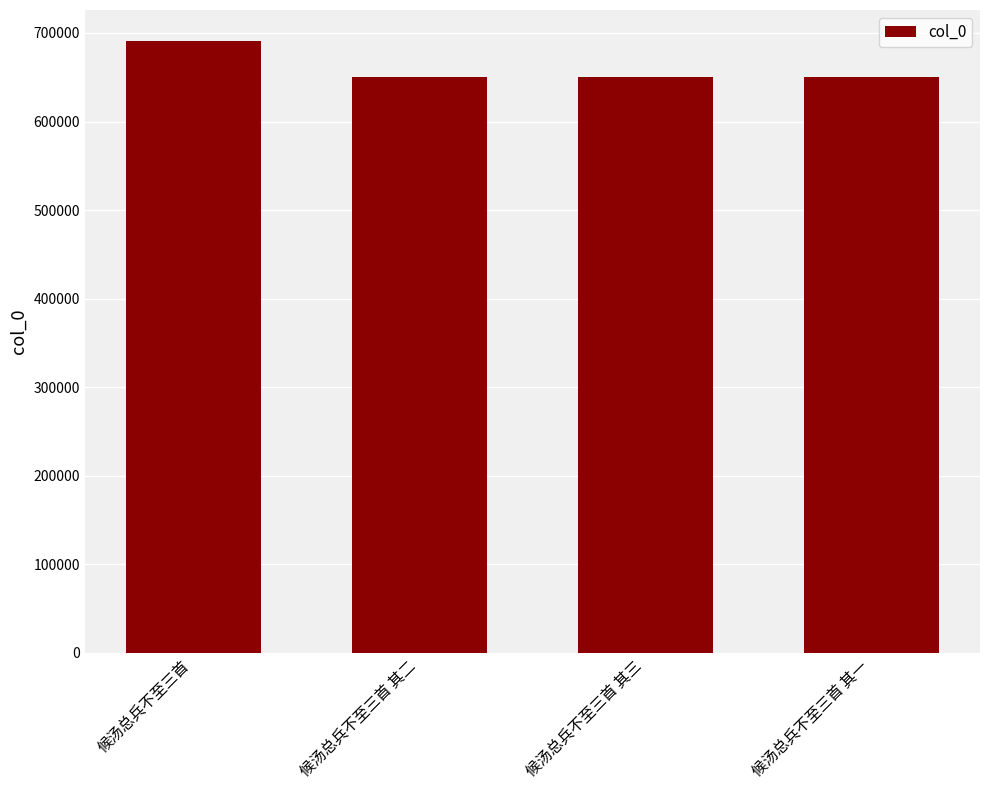

What is the sum of the values at 候汤总兵不至三首 其一 and 候汤总兵不至三首 其三?

1300094